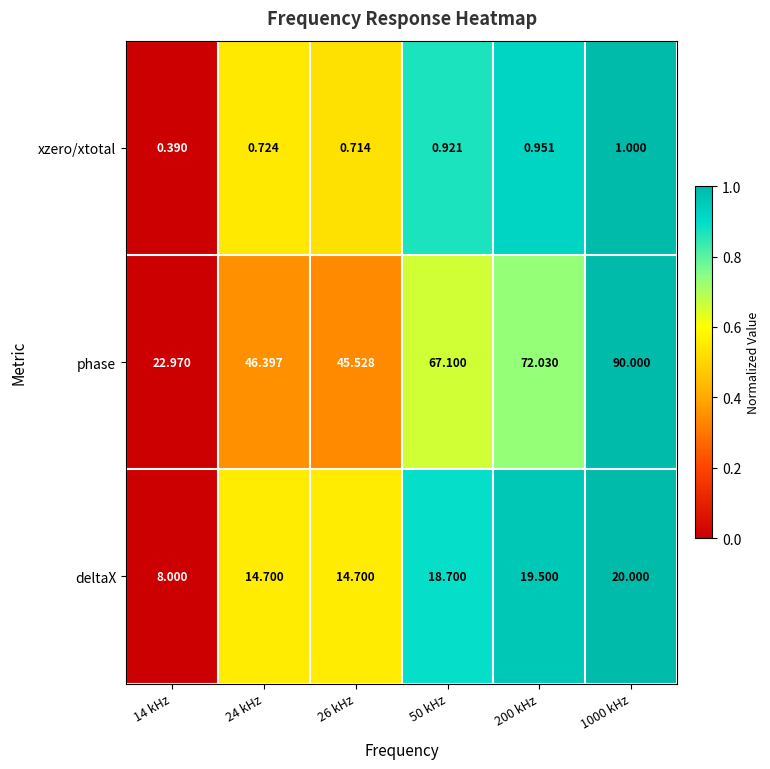

Which series changed the most between 200 kHz and 1000 kHz?

phase